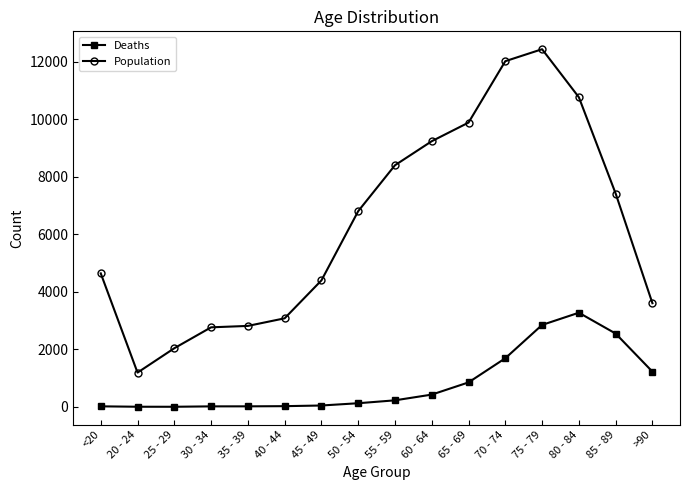

What is the average value of the Deaths series?

834